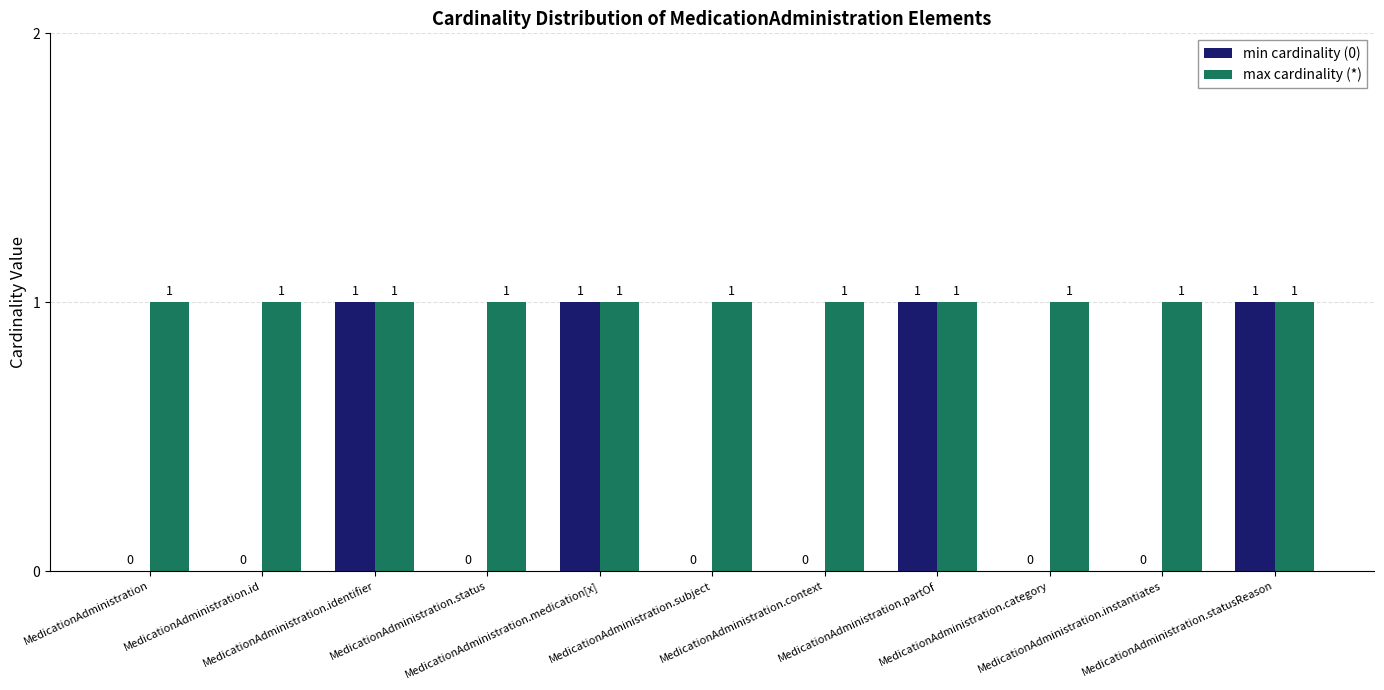

What is the sum of all min cardinality (0) values?

4